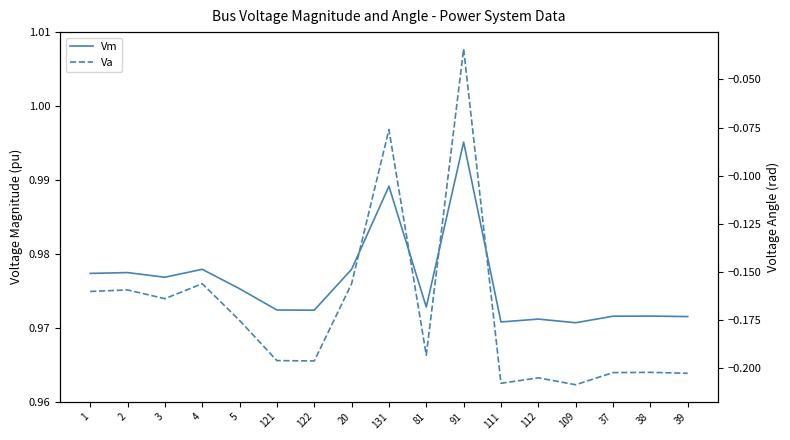

Reading right to left, transcribe all the data shown in this chart.

Vm: 39=1.0	38=1.0	37=1.0	109=1.0	112=1.0	111=1.0	91=1.0	81=1.0	131=1.0	20=1.0	122=1.0	121=1.0	5=1.0	4=1.0	3=1.0	2=1.0	1=1.0
Va: 39=-0.2	38=-0.2	37=-0.2	109=-0.2	112=-0.2	111=-0.2	91=-0.0	81=-0.2	131=-0.1	20=-0.2	122=-0.2	121=-0.2	5=-0.2	4=-0.2	3=-0.2	2=-0.2	1=-0.2